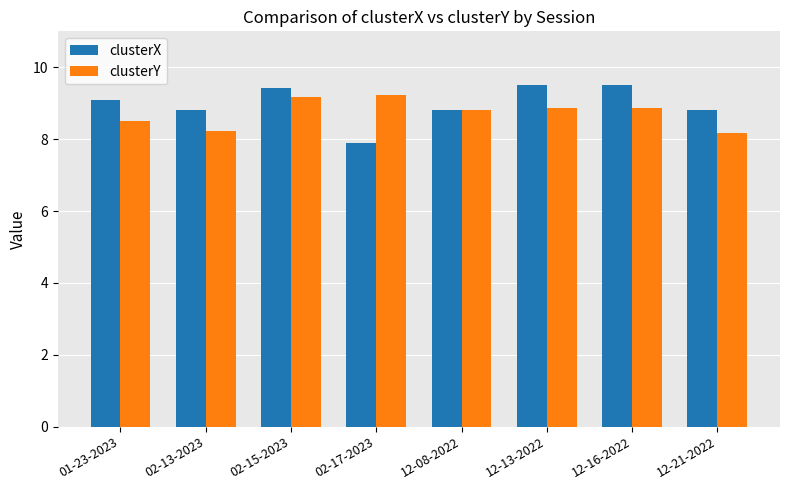

Read the clusterY value at 01-23-2023.

8.5